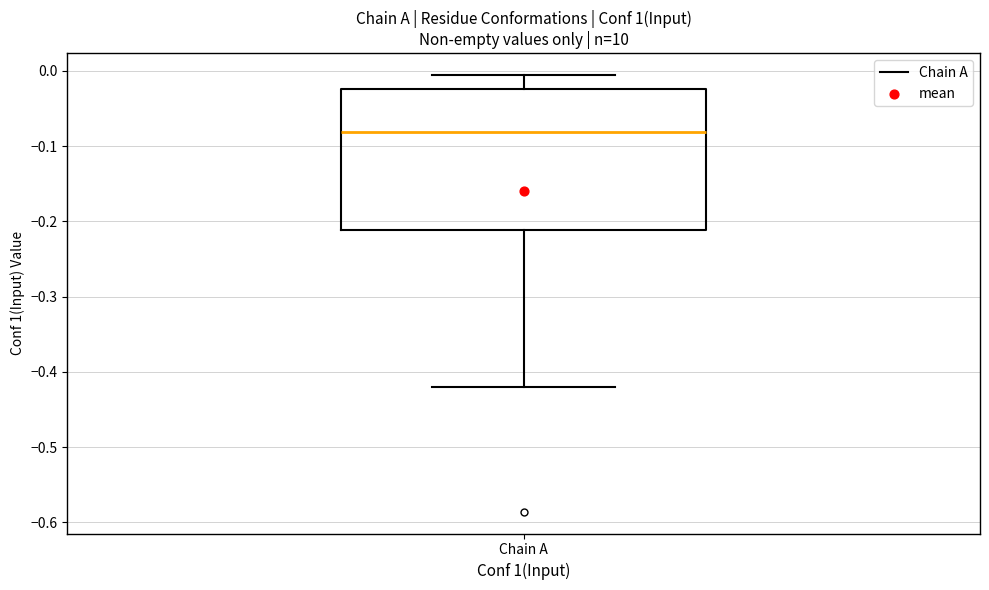

Transcribe this box plot: give where the median line is, the range the box spans, and where the two whiskers end, as read against the y-axis. The values are not printed on the chart, so give them approximately, as read against the axis.

median -0.08, box -0.21 to -0.02, whiskers -0.42 to -0.01